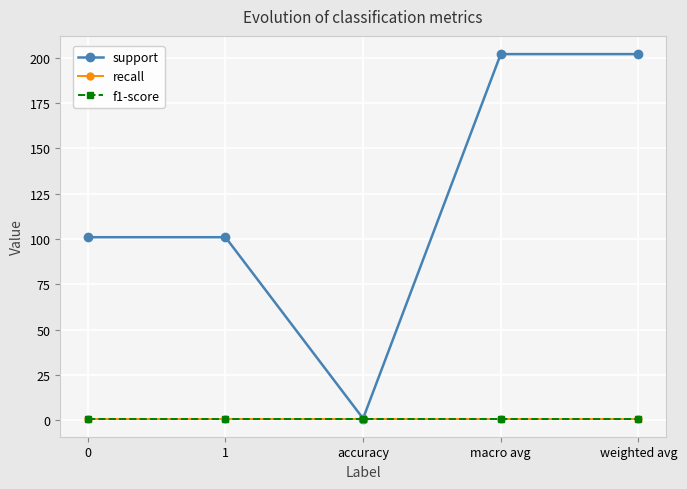

At which category is the sum across all series the highest?

macro avg